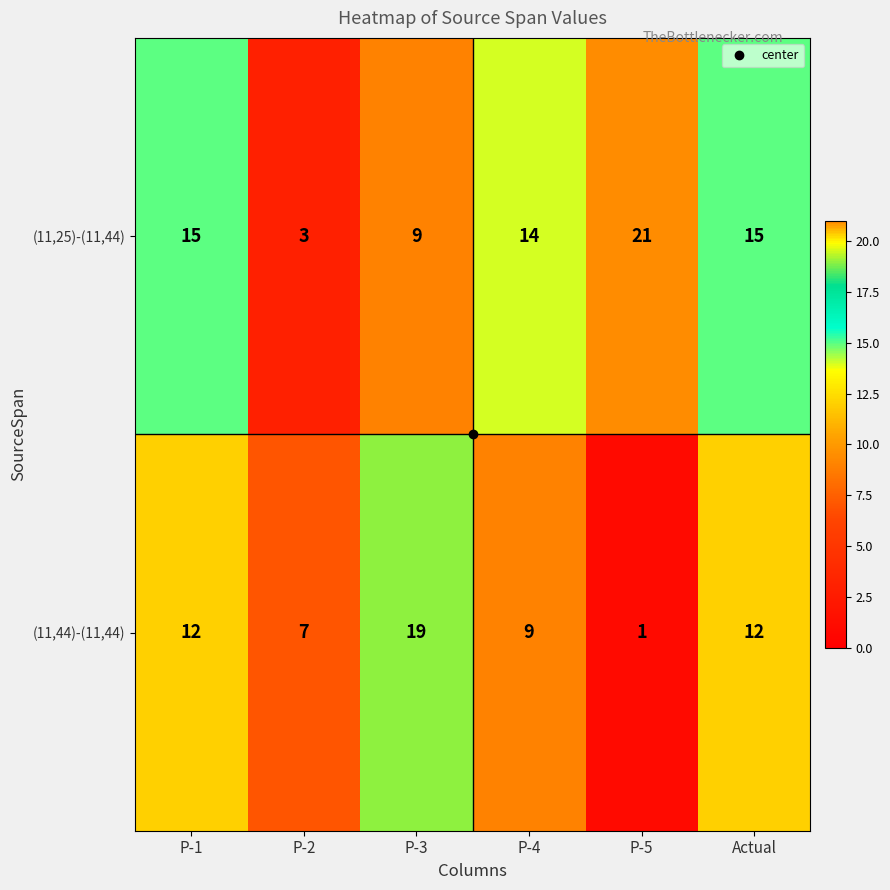

What is the sum of all (11,44)-(11,44) values?

60